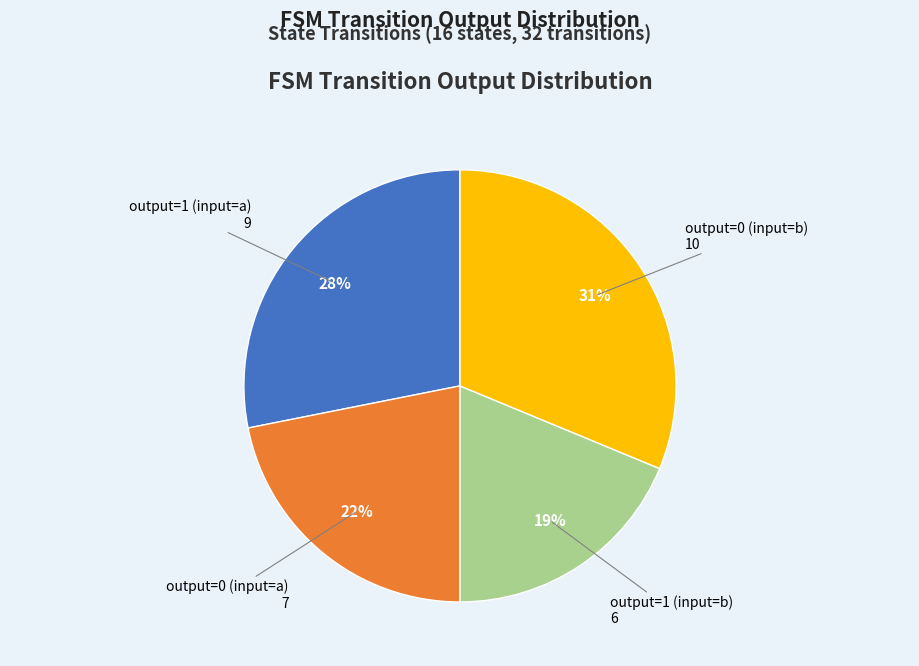

To the nearest percent, what is the average slice percentage?

25%